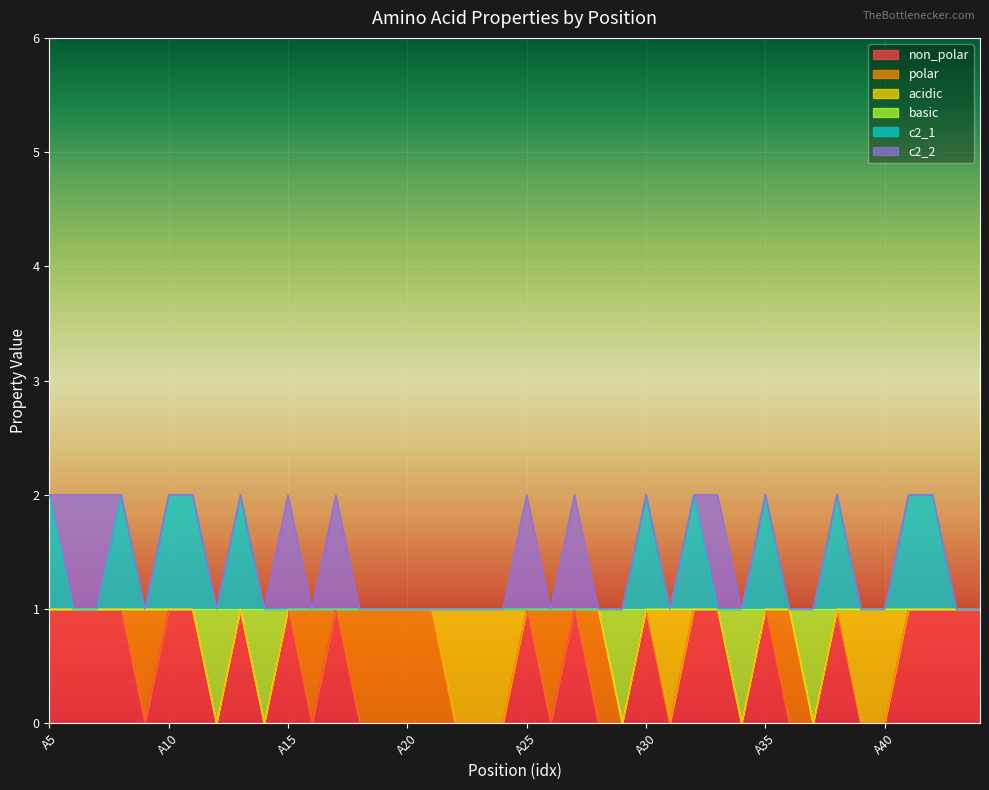

What is the value of the non_polar point at the 11th from the left?

1